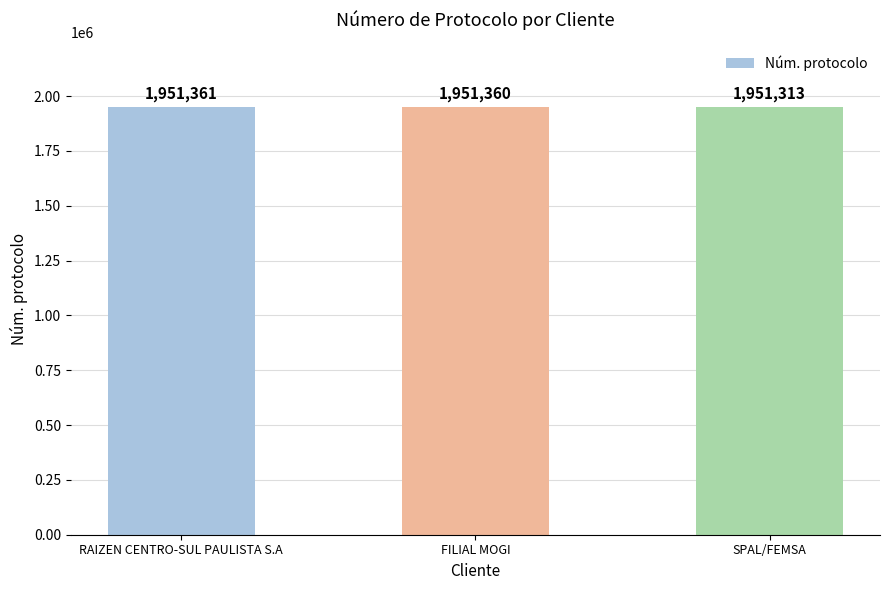

List the labels in order of value, smallest first.

SPAL/FEMSA, FILIAL MOGI, RAIZEN CENTRO-SUL PAULISTA S.A